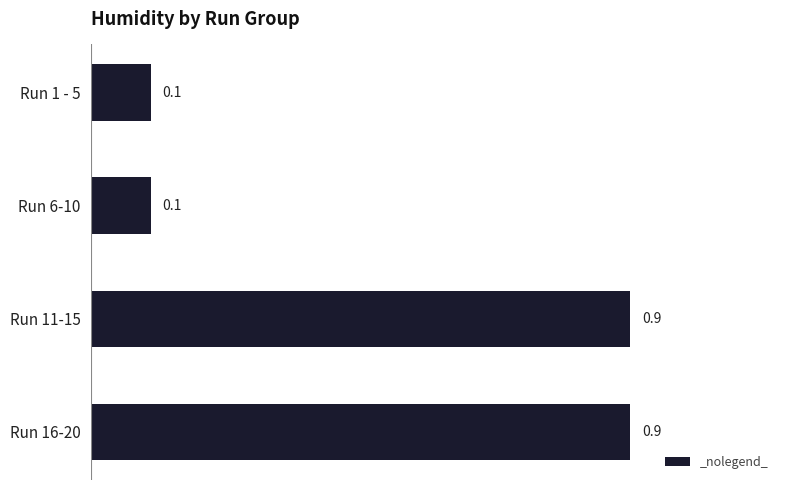

The value at Run 6-10 is 0.1. True or false?

True